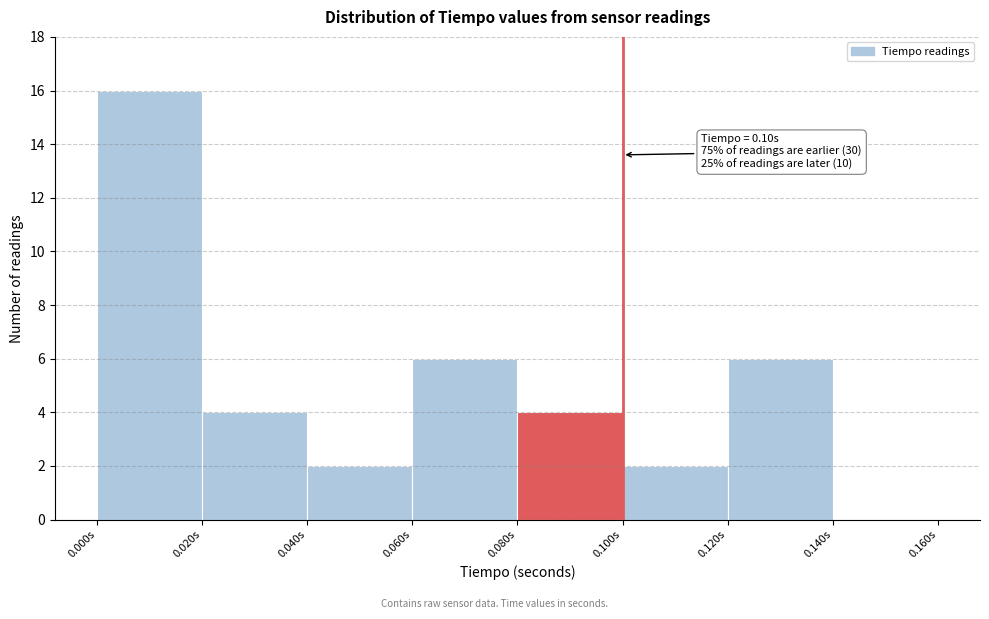

Over which range of the x-axis is the bar tallest?

0.00 to 0.02